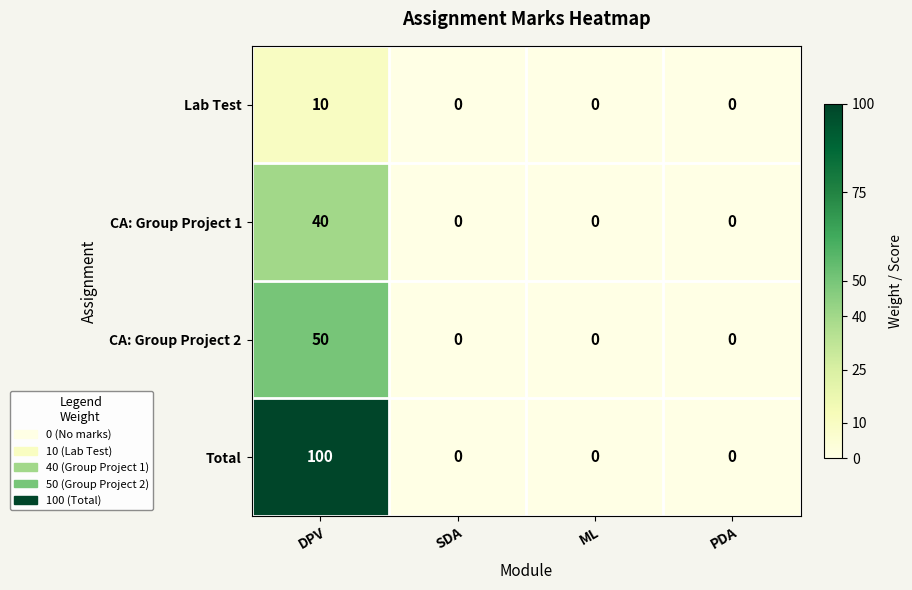

Reading left to right, extract all data points from this chart.

Lab Test: DPV=10	SDA=0	ML=0	PDA=0
CA: Group Project 1: DPV=40	SDA=0	ML=0	PDA=0
CA: Group Project 2: DPV=50	SDA=0	ML=0	PDA=0
Total: DPV=100	SDA=0	ML=0	PDA=0